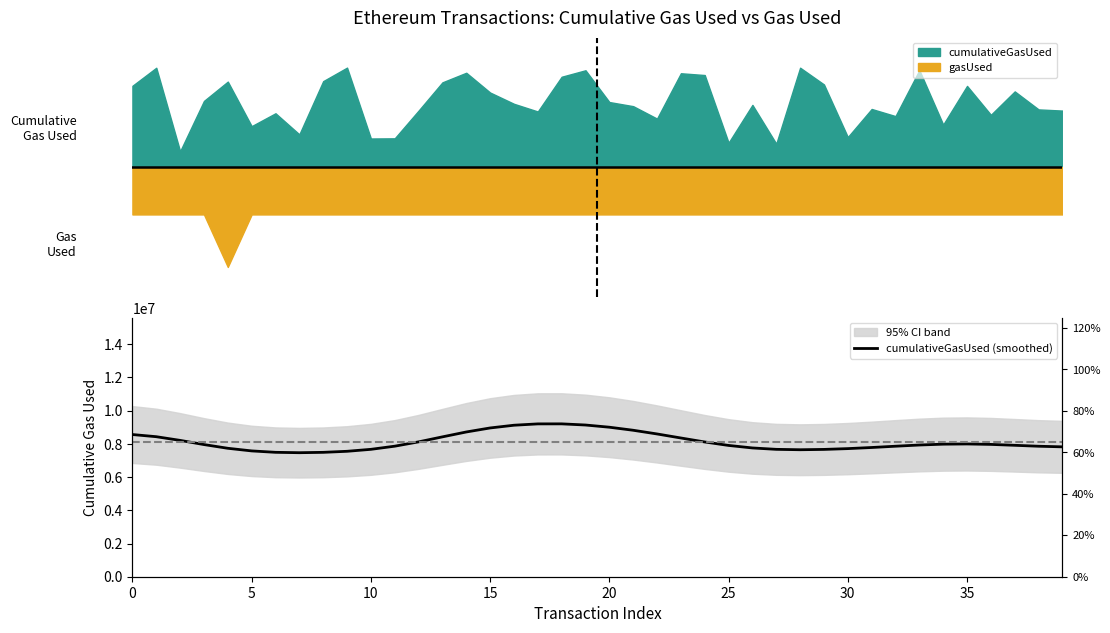

What is the sum of the values at 23 and 36?

16324675.8